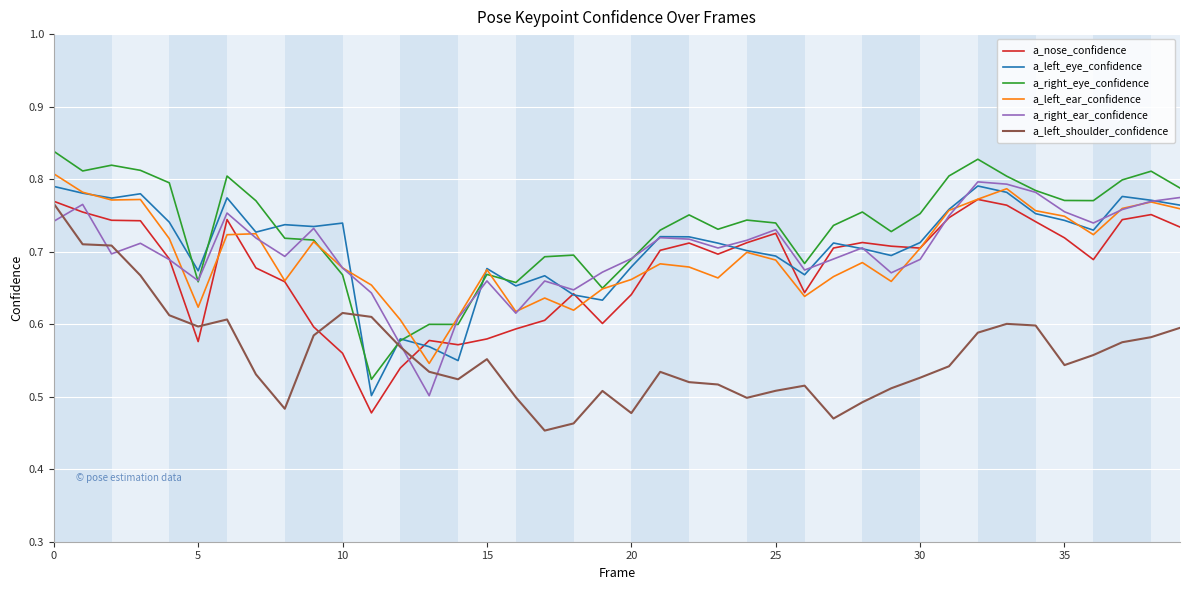

True or false: a_left_shoulder_confidence and a_right_eye_confidence intersect in this chart.

True